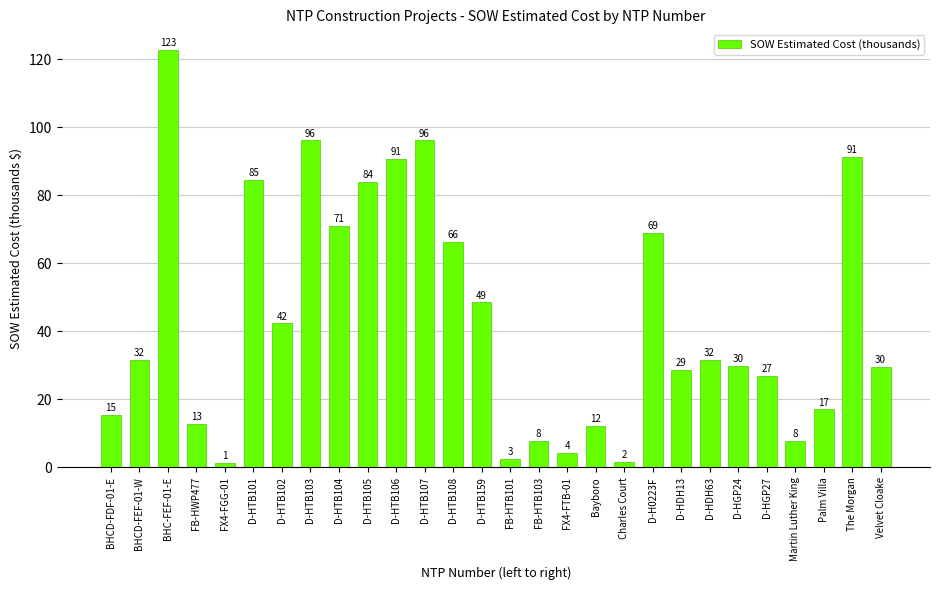

How many bars are there in total?

28